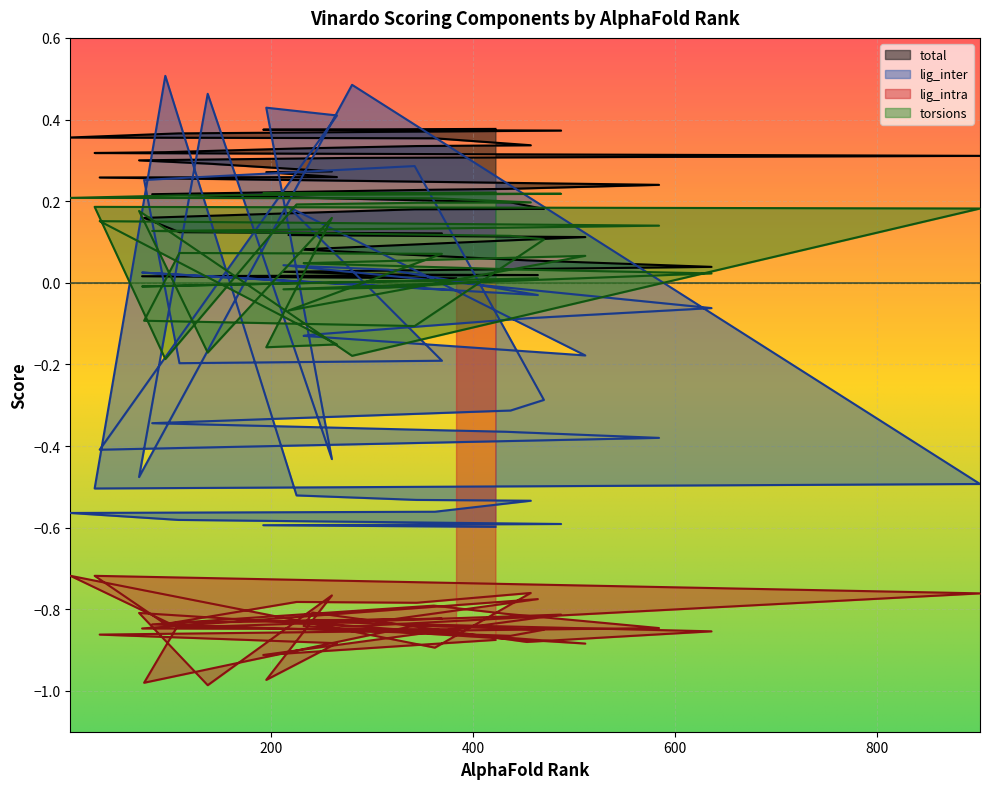

The value of total at 217 is 0.1. True or false?

True